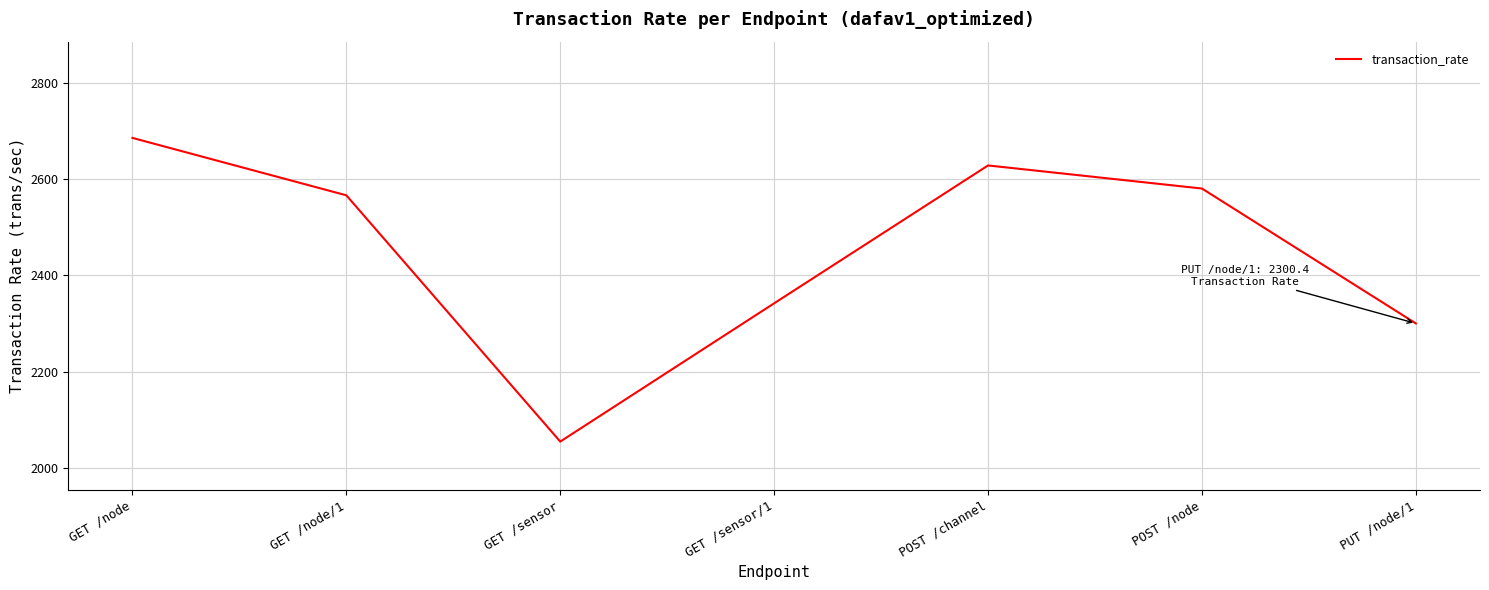

What is the difference between the maximum and minimum values?

630.9